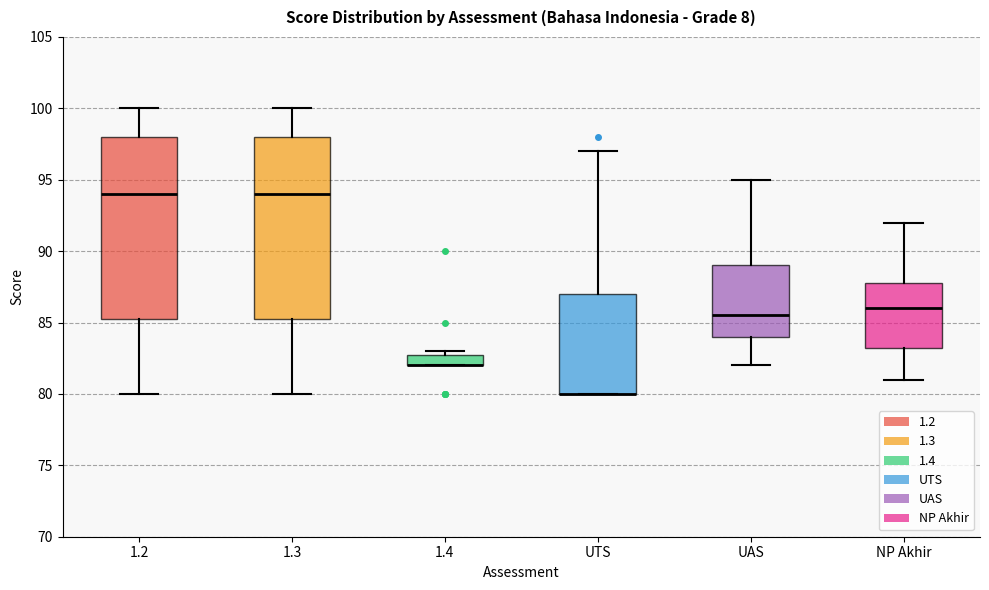

Reading left to right, transcribe this box plot: for each box, give where its median line is, the range the box spans, and where its two whiskers end, as read against the y-axis. The values are not printed on the chart, so give them approximately, as read against the axis.

1.2: median 94.0, box 85.5 to 98.0, whiskers 80.0 to 100.0
1.3: median 94.0, box 85.5 to 98.0, whiskers 80.0 to 100.0
1.4: median 82.0 (drawn on the box's lower edge), box 82.0 to 83.0, whiskers 82.0 to 83.0 (just above the box's upper edge)
UTS: median 80.0 (drawn on the box's lower edge), box 80.0 to 87.0, whiskers 80.0 to 97.0
UAS: median 85.5, box 84.0 to 89.0, whiskers 82.0 to 95.0
NP Akhir: median 86.0, box 83.5 to 88.0, whiskers 81.0 to 92.0